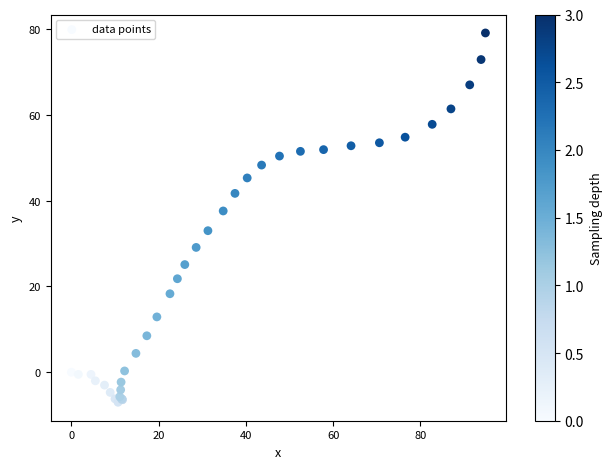

What Y value in the scatter plot is closest to 36?

37.6